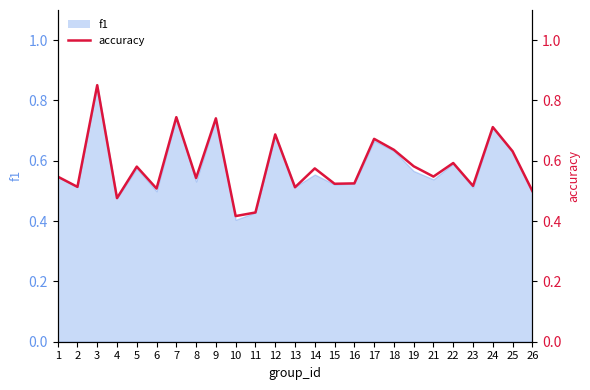

Does the chart display data point markers on the line(s)?

No